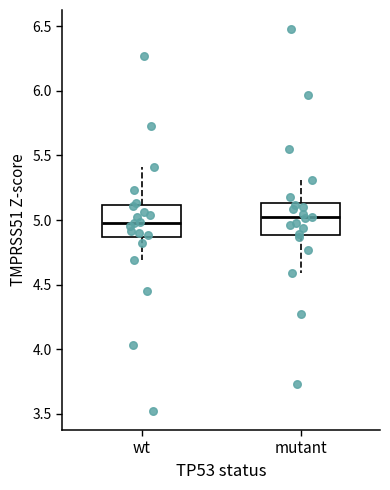

Reading left to right, read every box against the y-axis: the position of its median line, the range the box covers, and the ends of its whiskers. The values are not printed on the chart, so give them approximately, as read against the axis.

wt: median 5.00, box 4.85 to 5.10, whiskers 4.70 to 5.40
mutant: median 5.00, box 4.90 to 5.15, whiskers 4.60 to 5.30